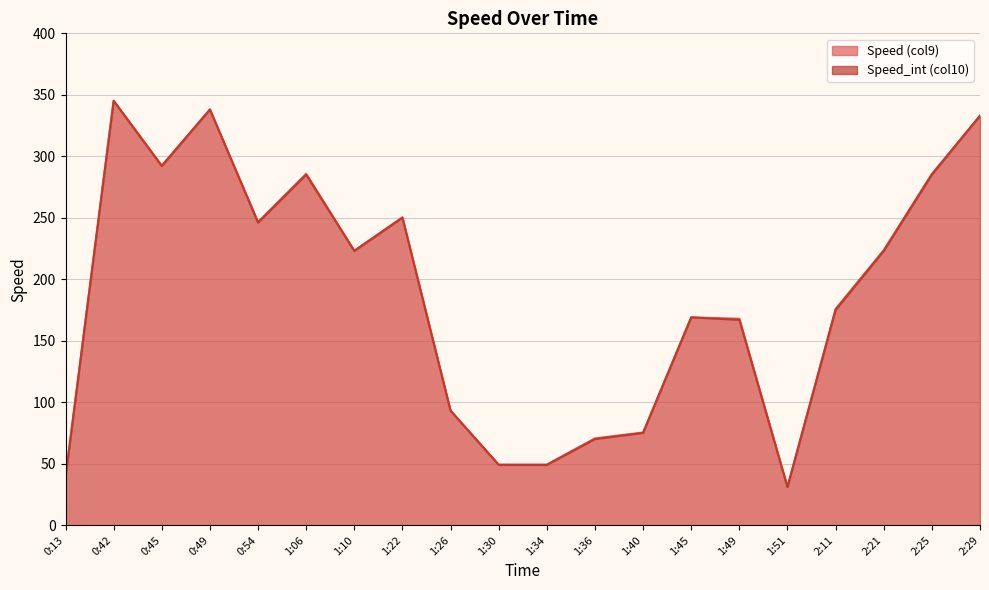

Which series has the widest spread of values?

Speed (col9)